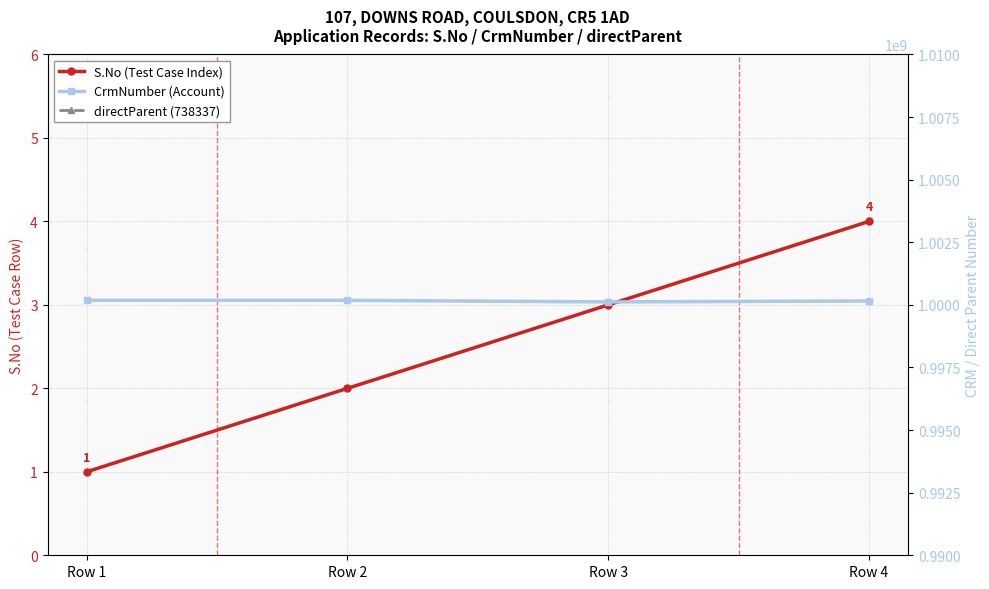

Between Row 3 and Row 4, which is larger?

Row 4